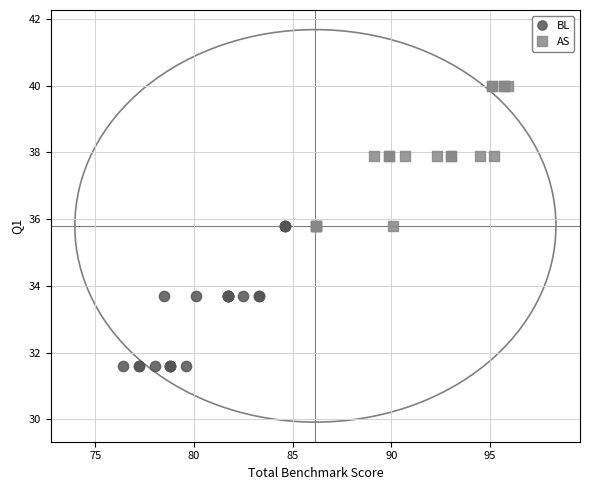

Which series reaches the maximum Y coordinate?

AS